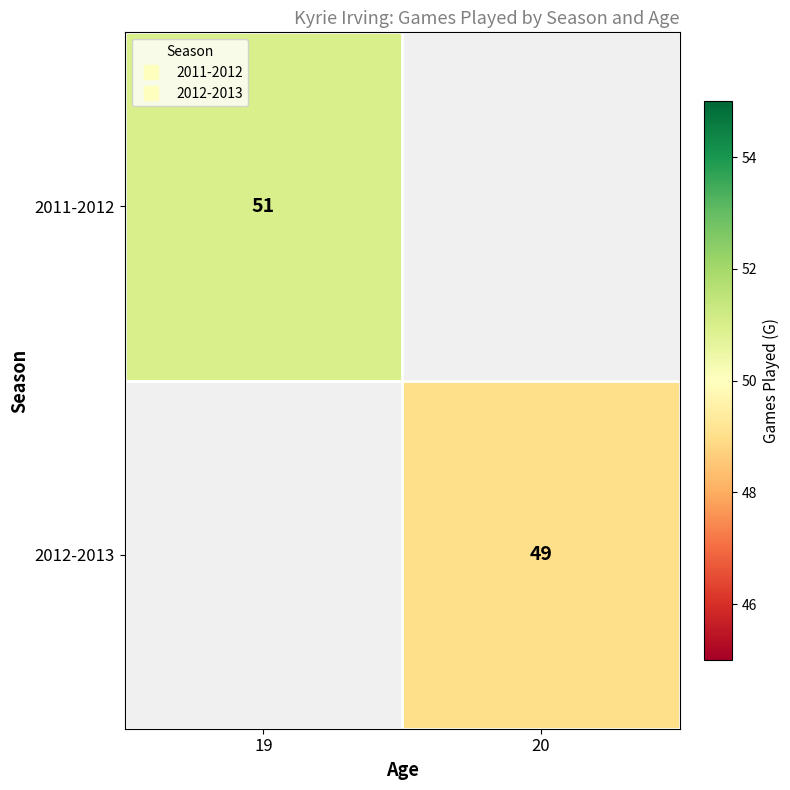

What is the maximum value for 2012-2013?

49